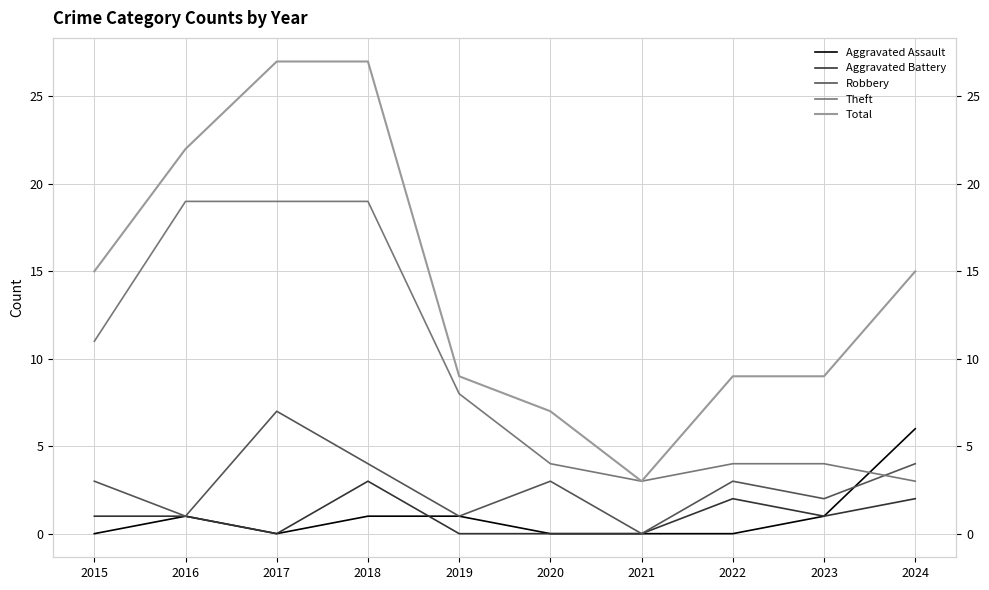

Which category has the highest value in the Aggravated Assault series?

2024